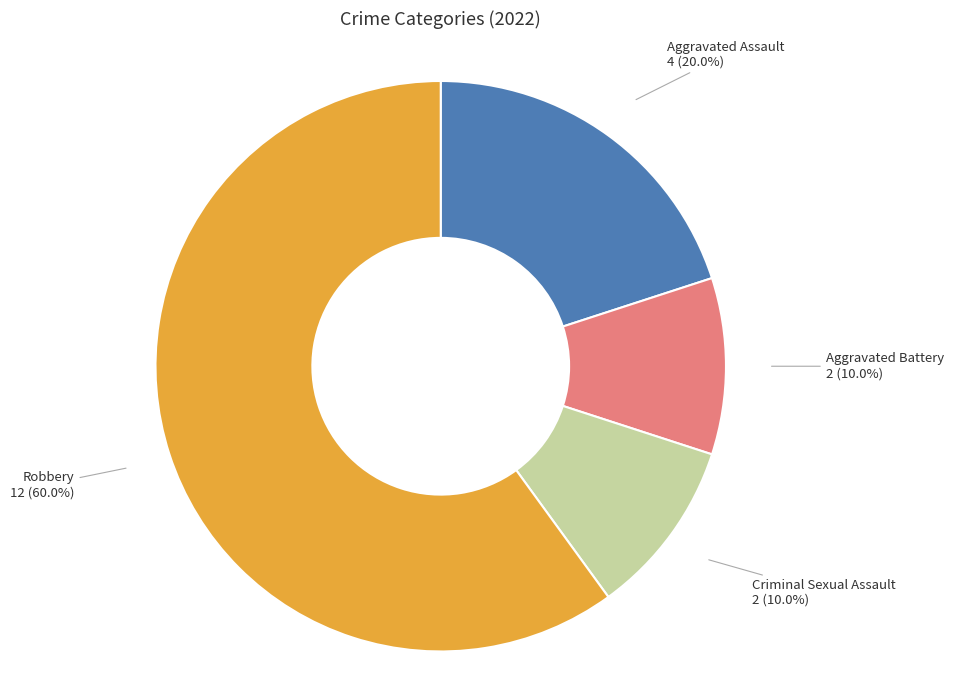

Is it true that Robbery is 69% of the pie?

False